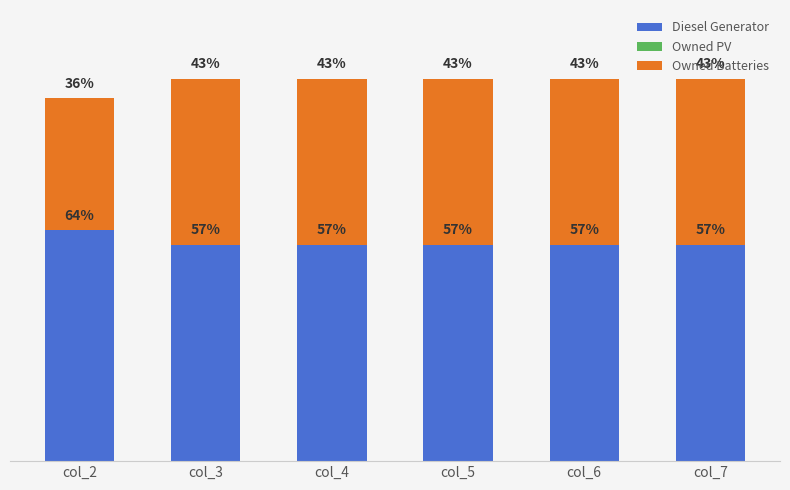

Rank the series at col_4 from highest to lowest value.

Diesel Generator, Owned Batteries, Owned PV